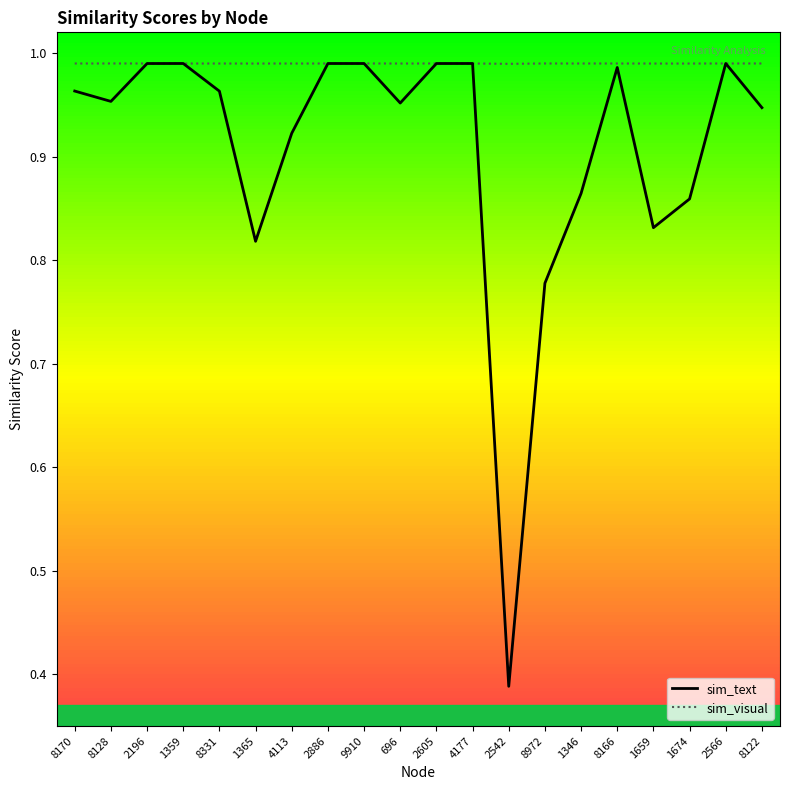

What is the maximum value for sim_text?

1.0